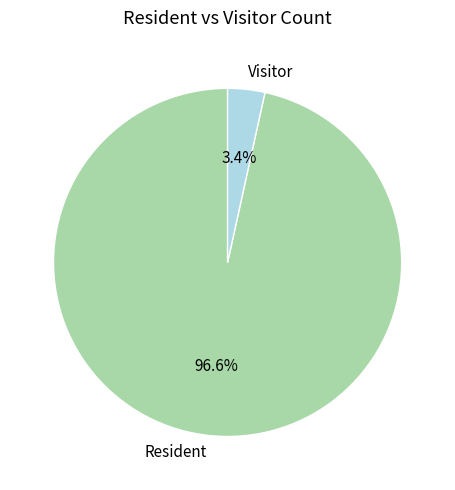

Rank the categories by value from lowest to highest.

Visitor, Resident